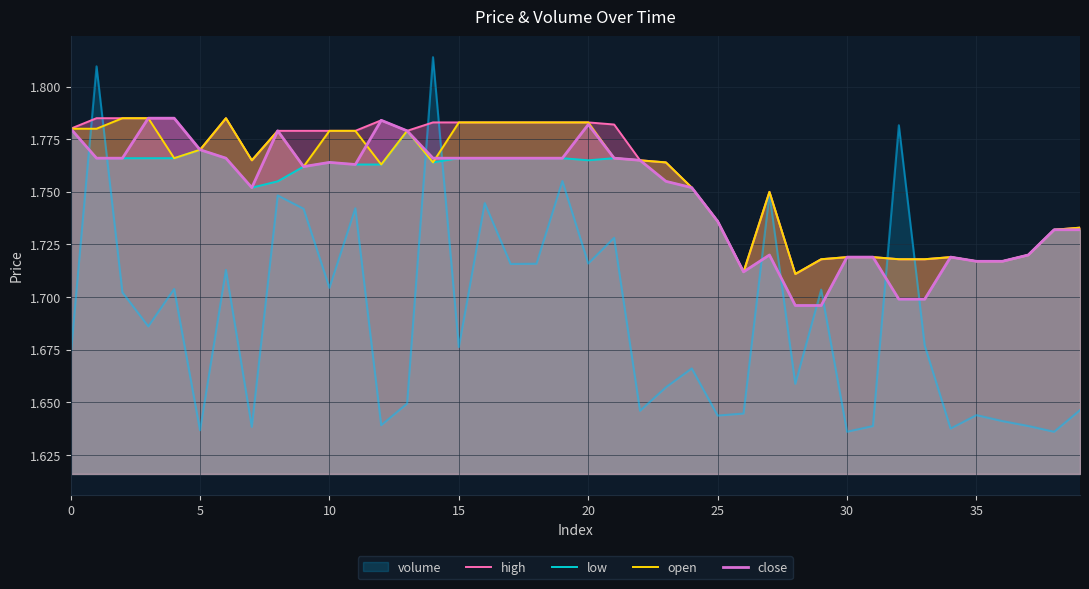

What is the label of the 21st point from the right?

19